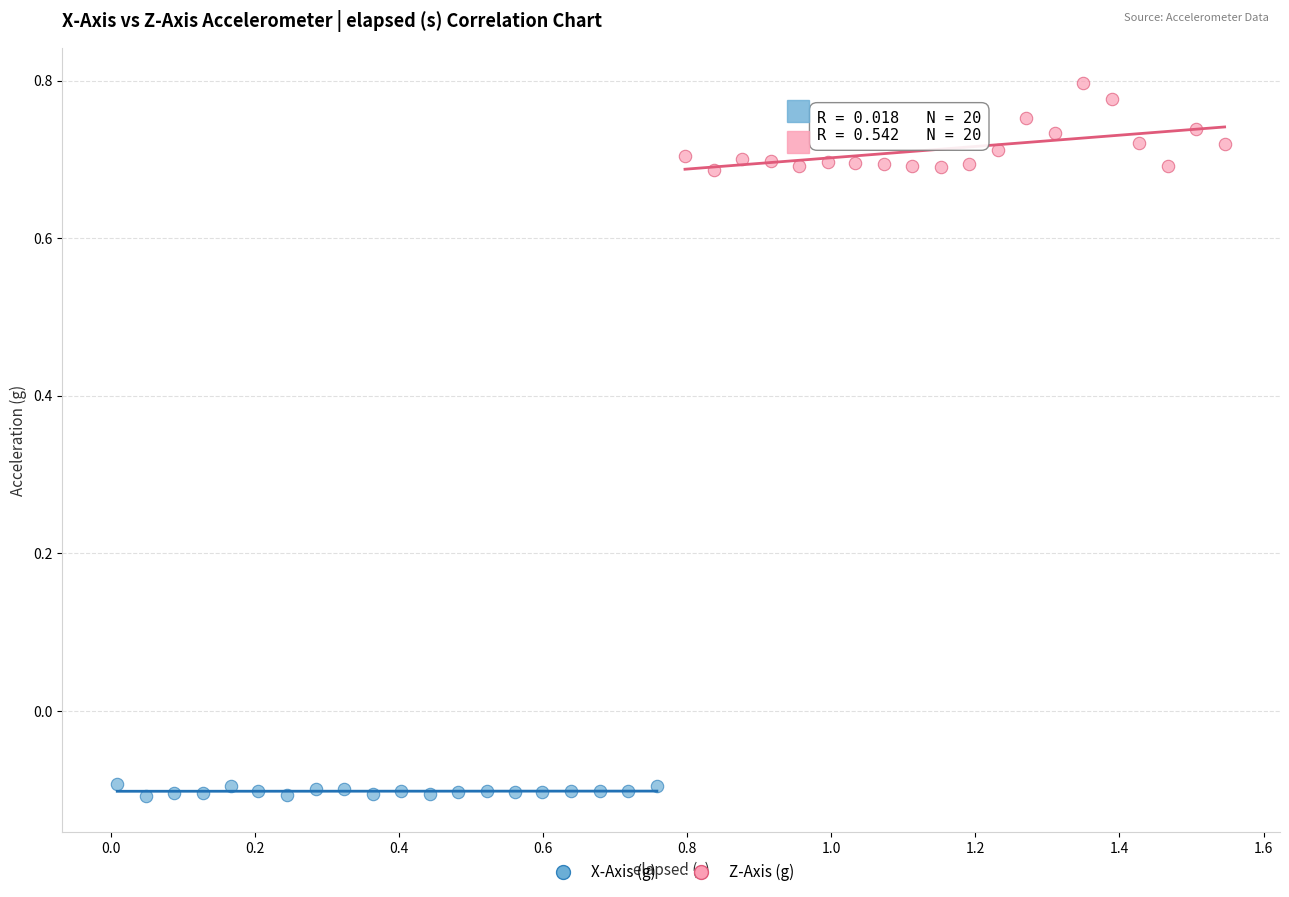

Which series contains the highest Y value?

Z-Axis (g)